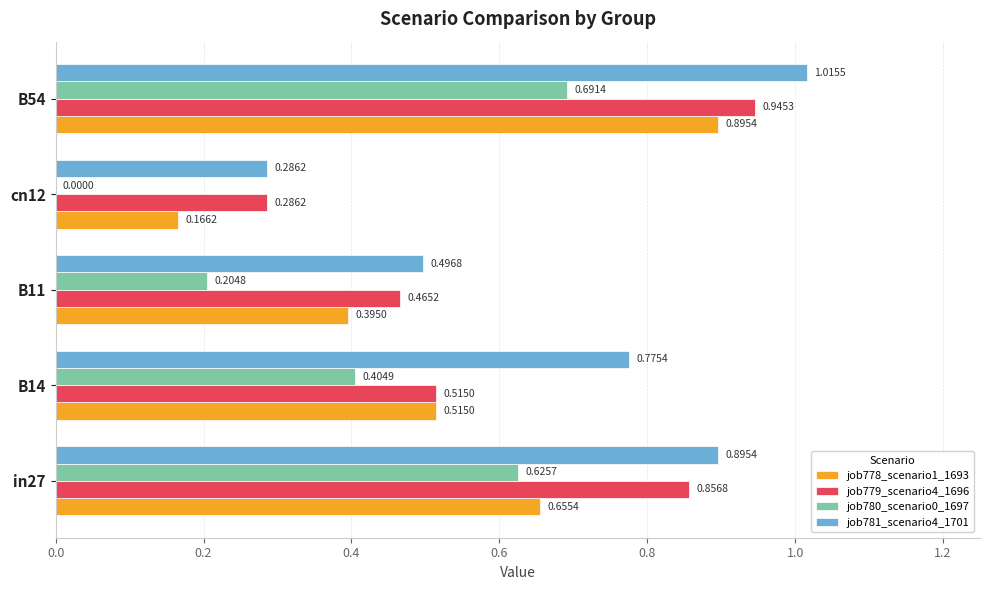

What is the sum of all job780_scenario0_1697 values?

1.9